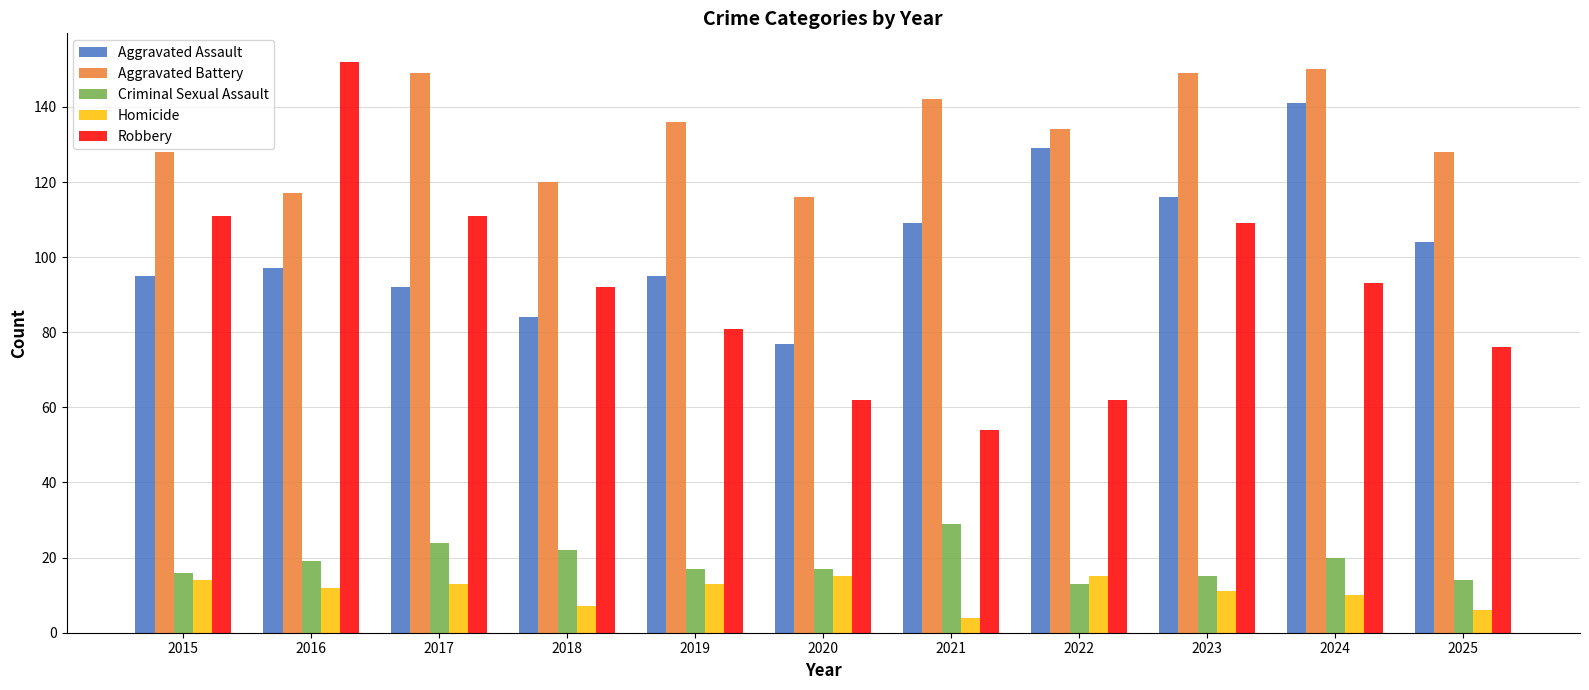

How many bars are there in each group?

5